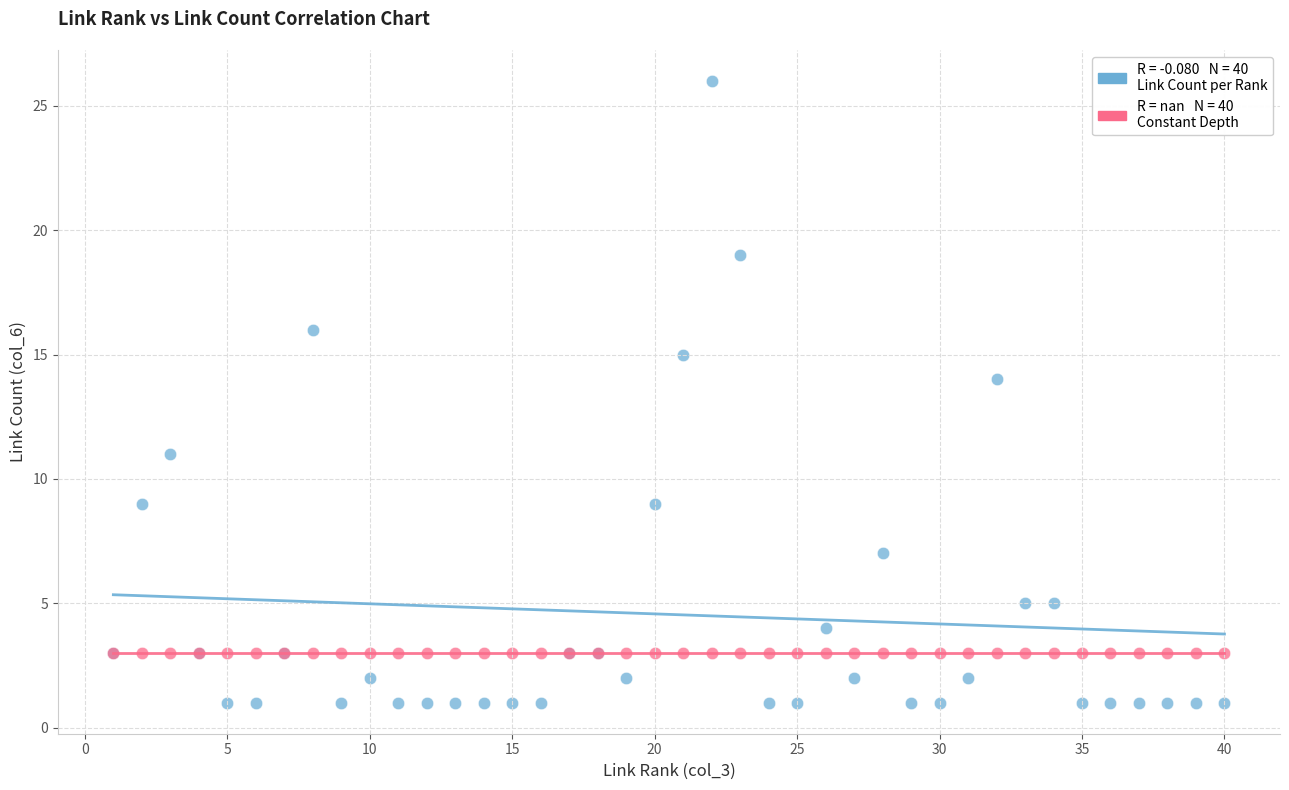

Across all series, what Y value is closest to 13?

14